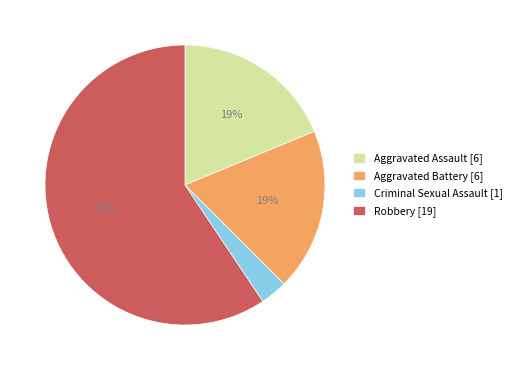

What is the largest slice in the pie chart?

Robbery